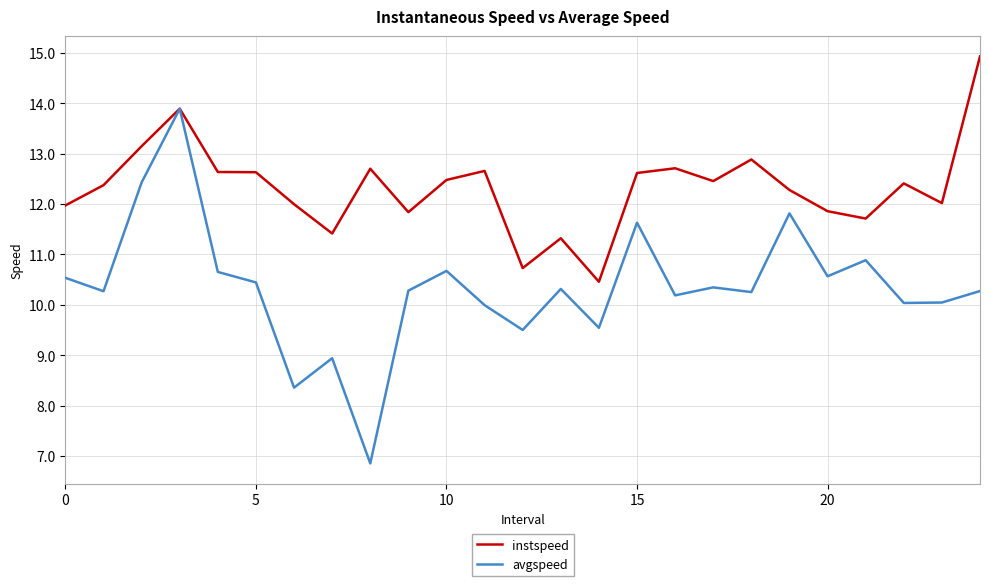

Which series has the largest total across all categories?

instspeed